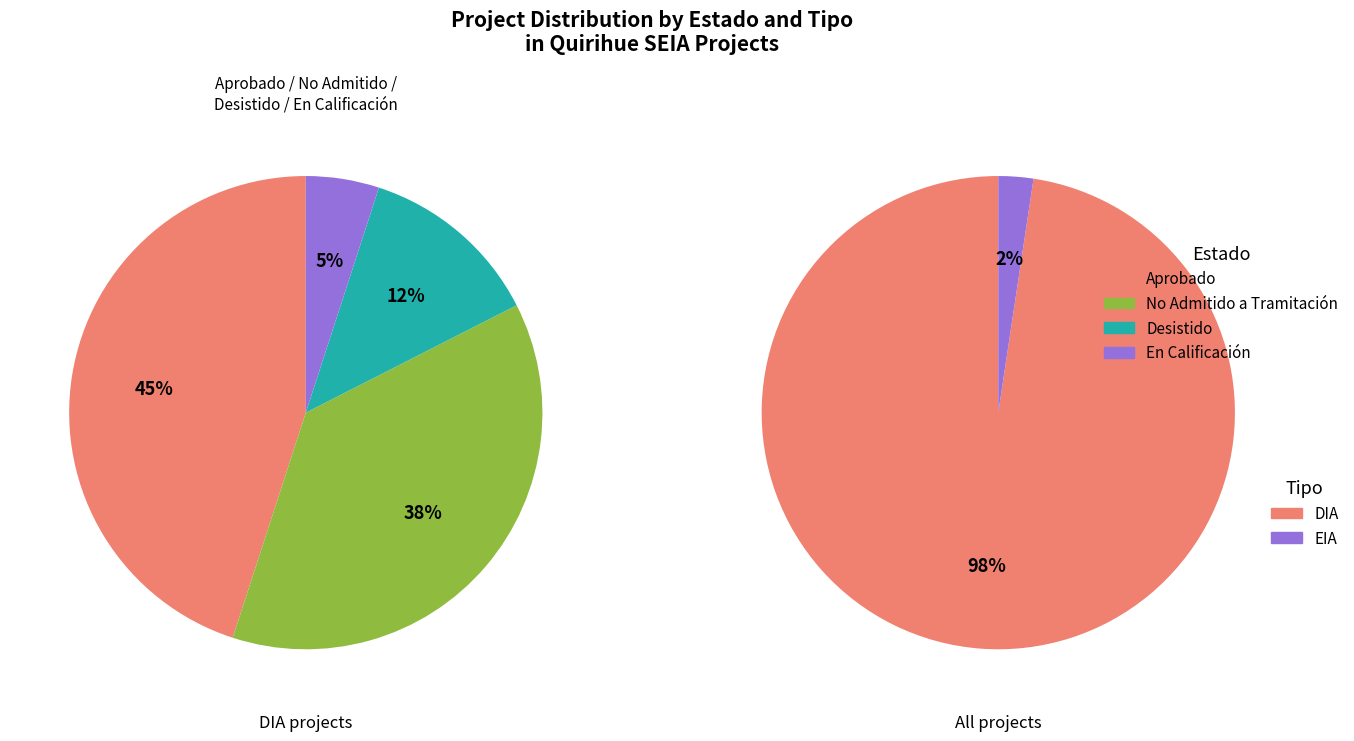

Approximately how many times larger is the value at DIA compared to EIA?

41.0